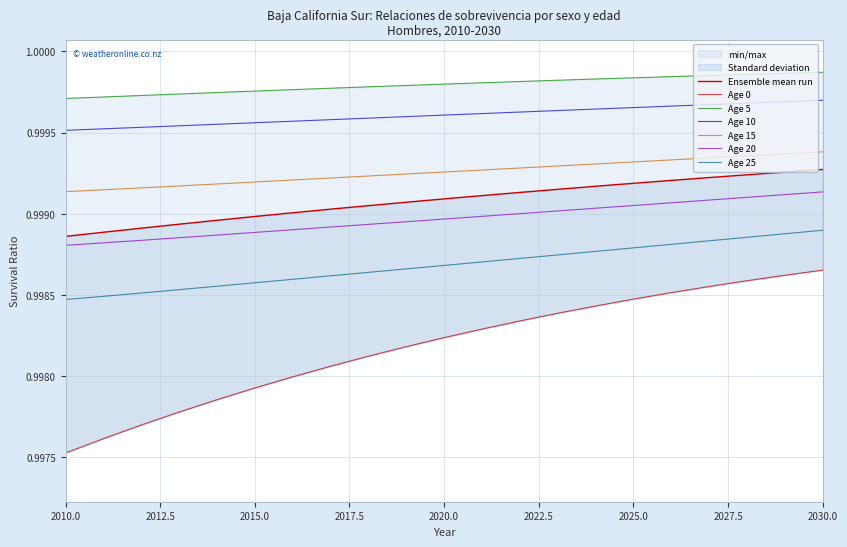

At which category does the chart reach its peak across all series?

2030